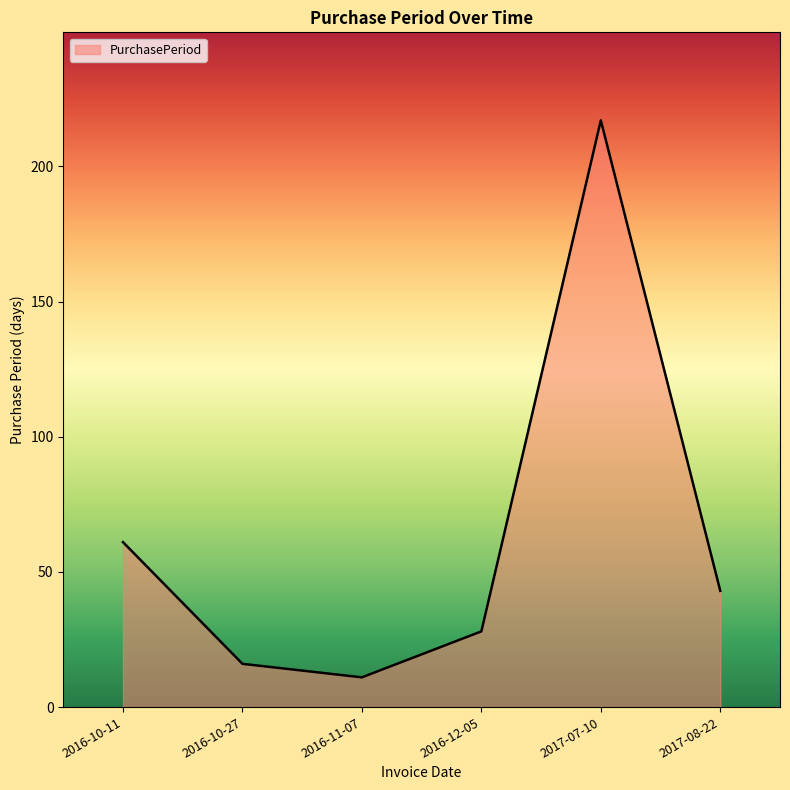

How many lines are shown in the chart?

1